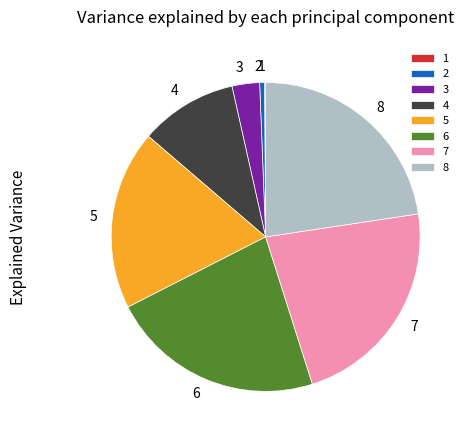

Is there a majority slice in this chart?

No